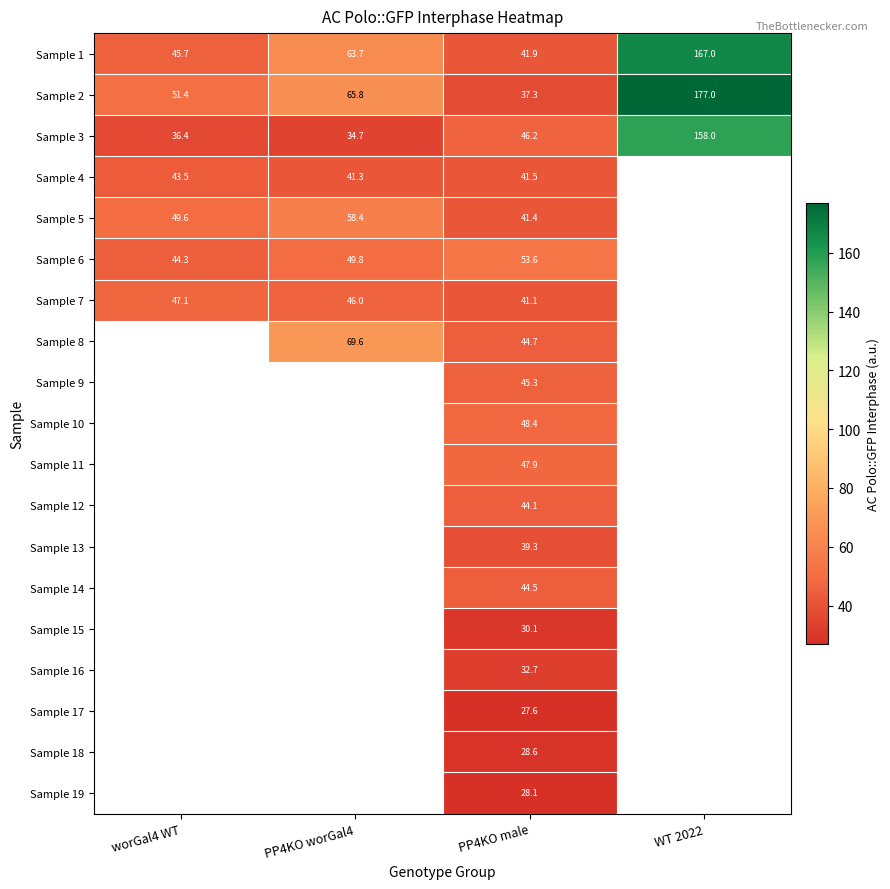

What is the difference between the highest and lowest values at PP4KO male?

26.0